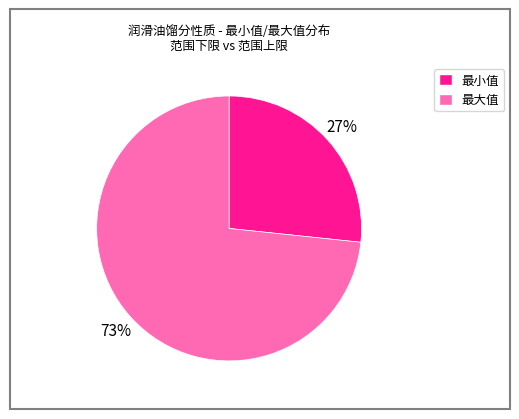

To the nearest percent, what is the average slice percentage?

50%